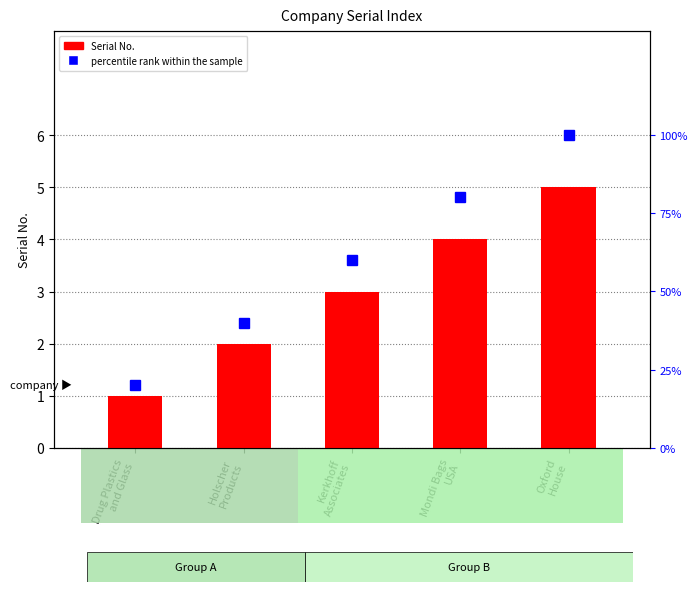

Which series has the largest range (max minus min)?

percentile rank within the sample